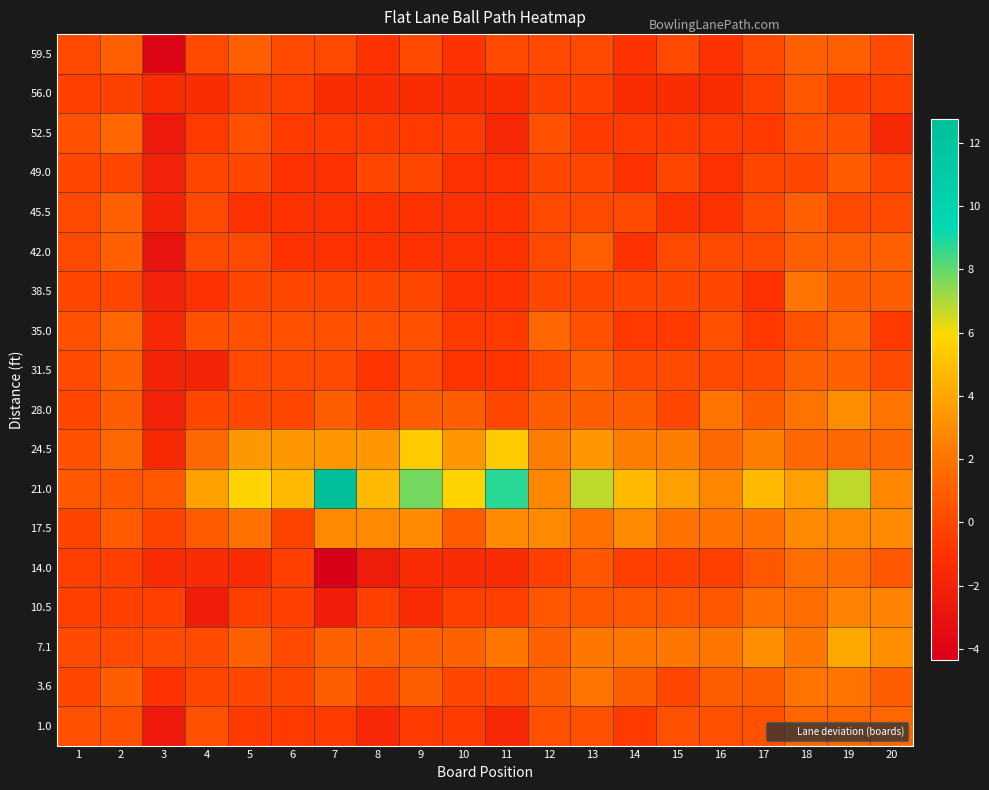

Rank the series at 14 from highest to lowest value.

21.0, 17.5, 24.5, 7.1, 3.6, 28.0, 10.5, 31.5, 45.5, 38.5, 14.0, 52.5, 1.0, 35.0, 59.5, 42.0, 49.0, 56.0